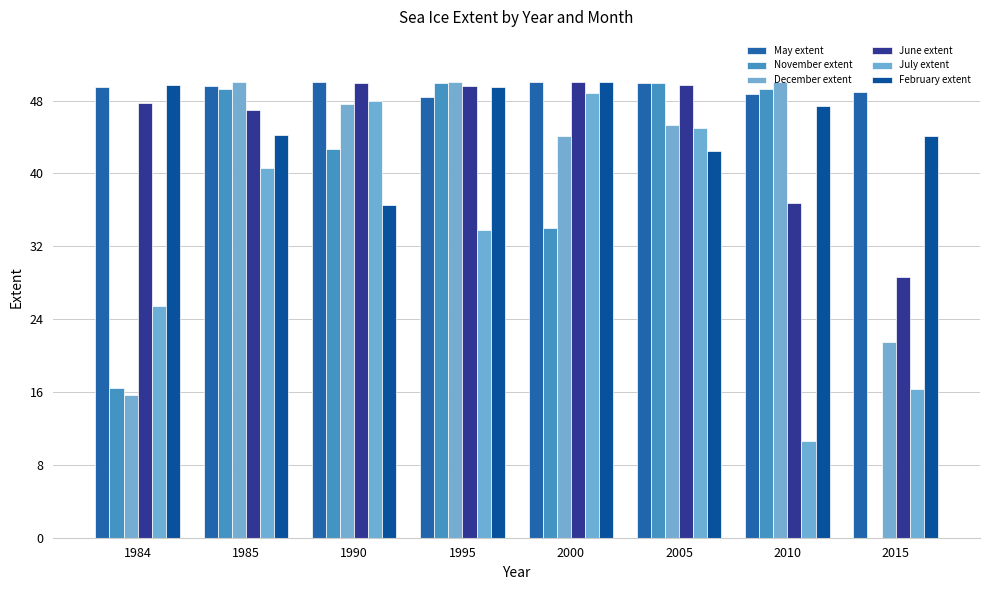

Where does the November extent series first go above 49?

1985